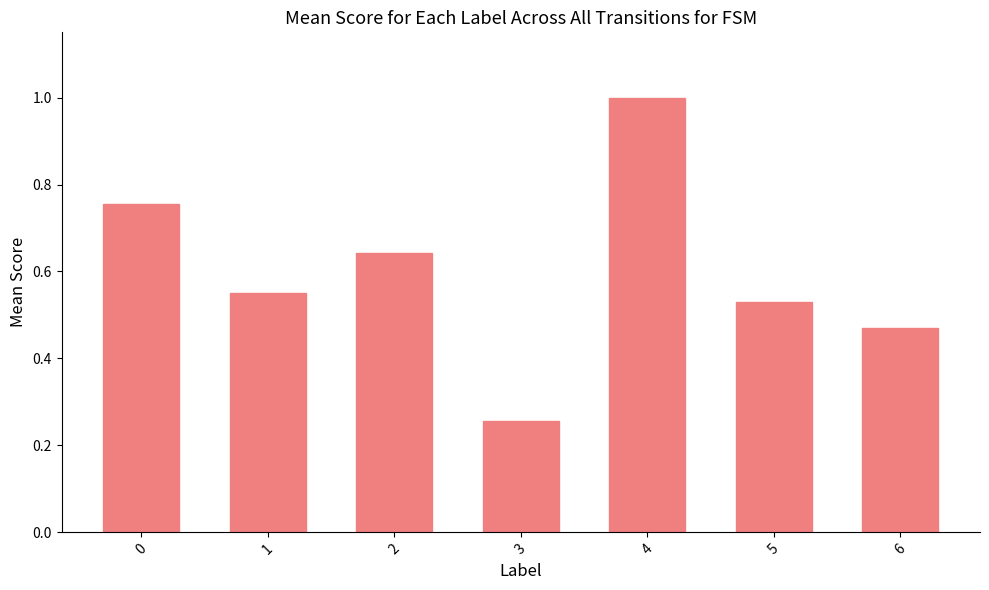

Where is the data nearest to the value 0?

3